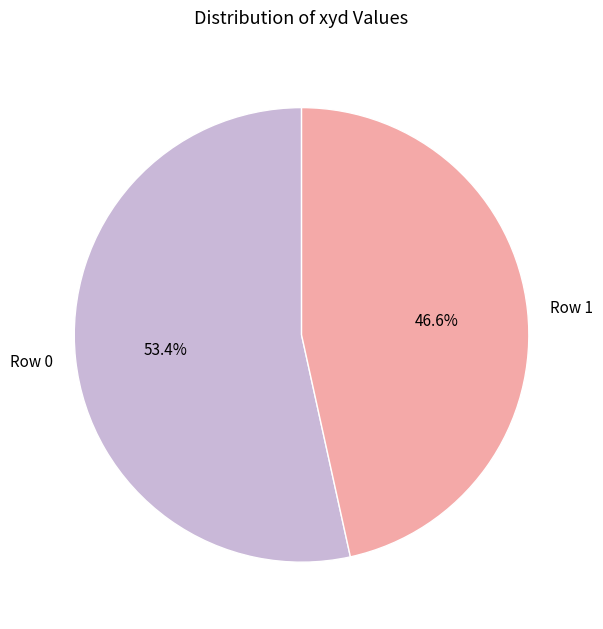

What percentage is the Row 1 slice, to the nearest percent?

47%